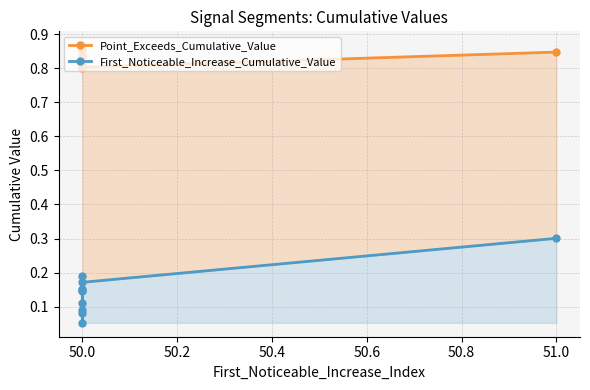

How many lines are shown in the chart?

2